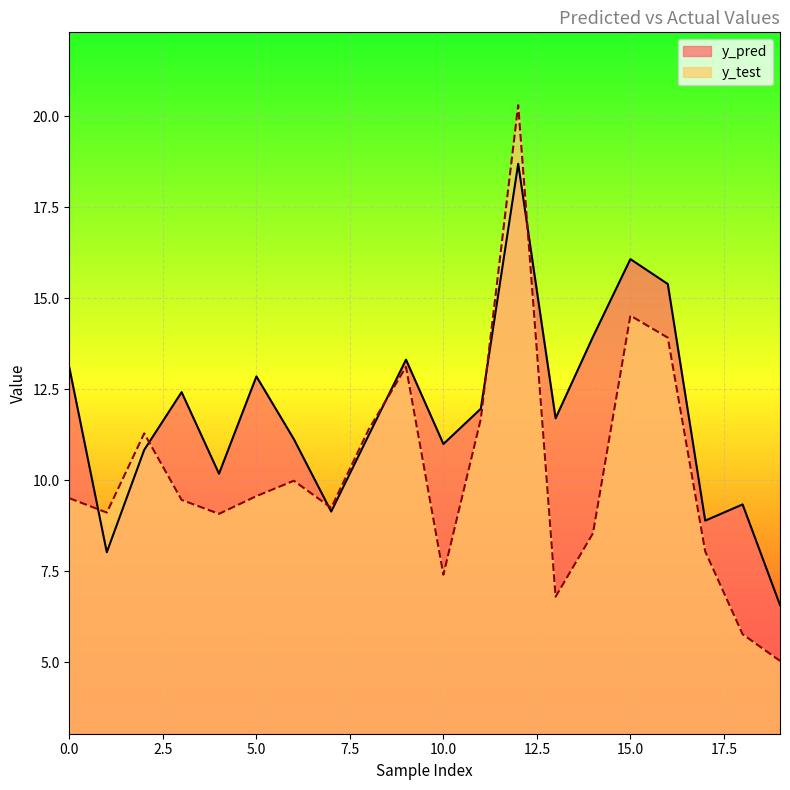

The y_pred series shows 13.1 at 0.0. True or false?

True